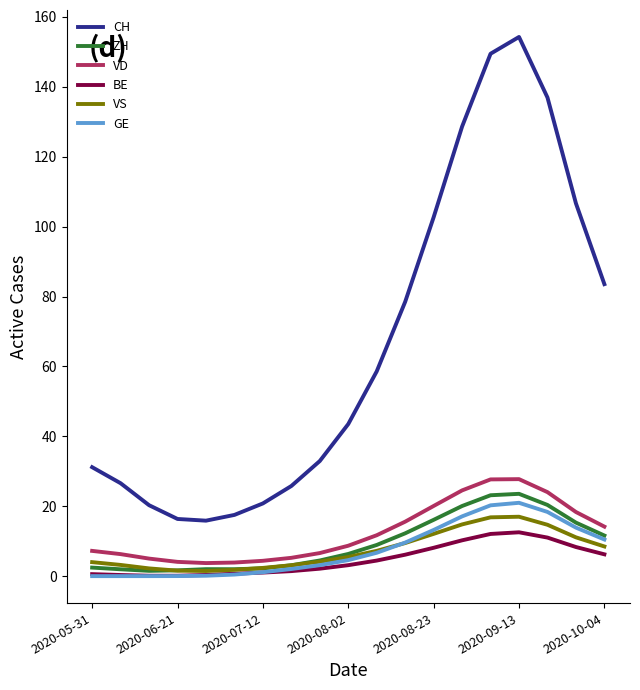

Which series has the largest total across all categories?

CH